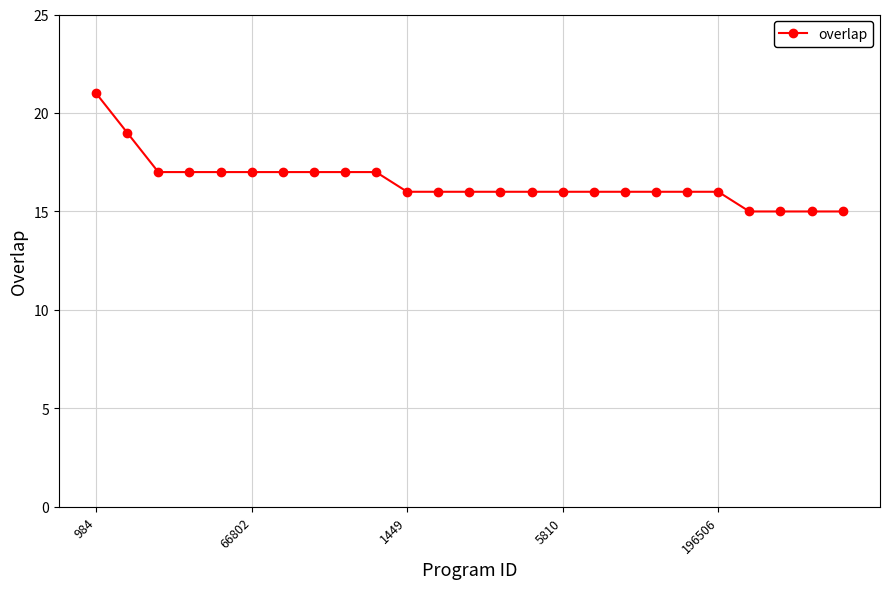

What is the minimum value shown in the chart?

15